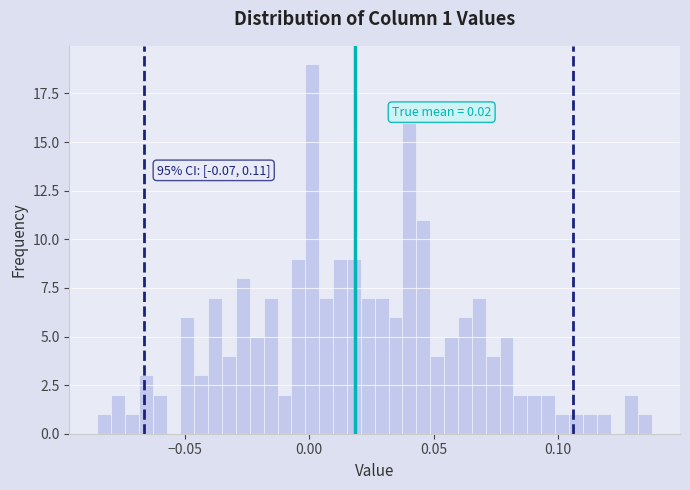

Read against the x-axis, roughly where is the centre of the tallest bar?

0.000